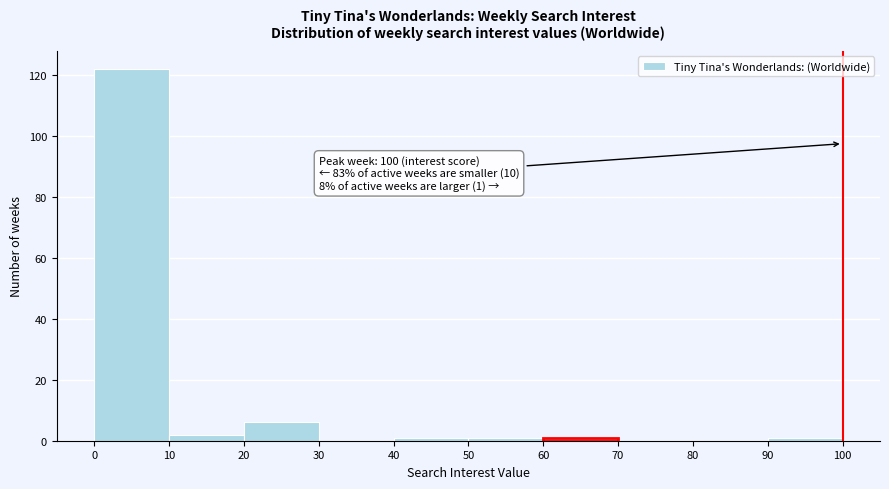

Over which range of the x-axis is the bar tallest?

0 to 10